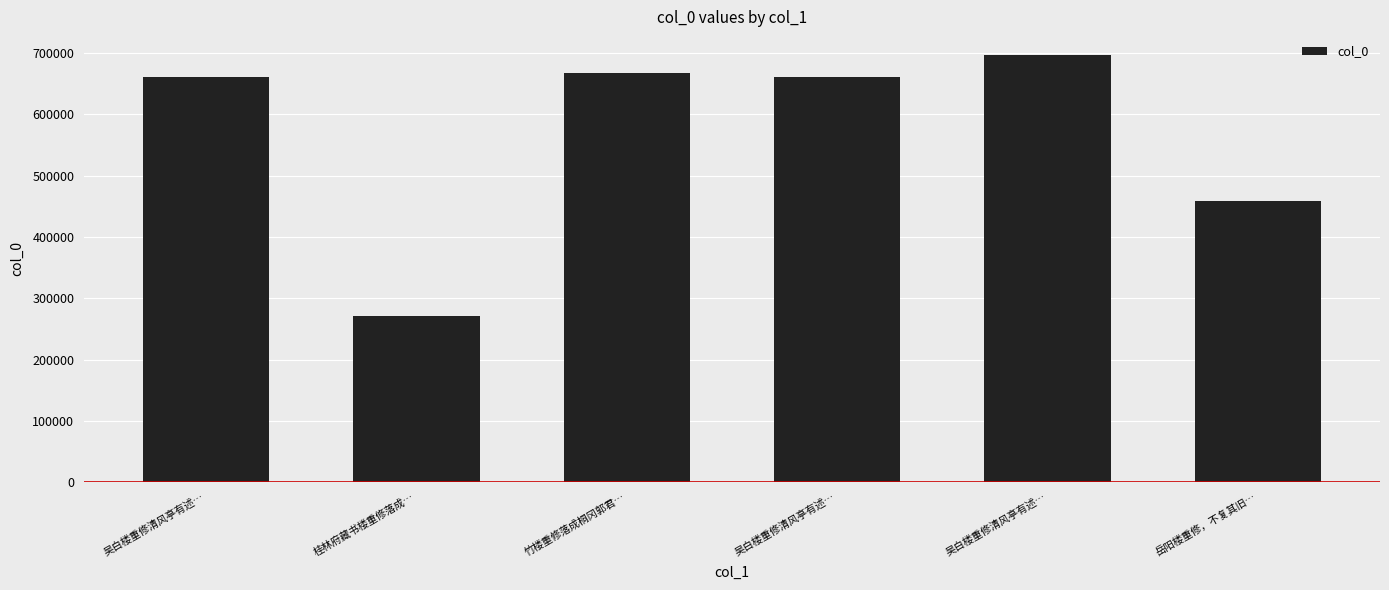

Reading left to right, list all the values displayed in this chart.

661252	271492	668040	661251	696256	457901